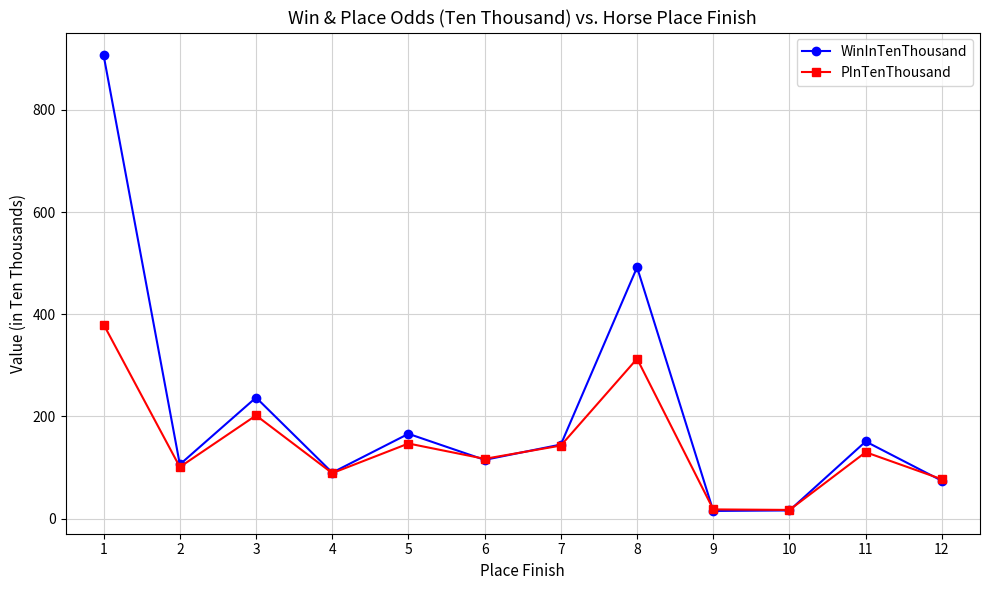

Is this an area chart (filled region under the line)?

No